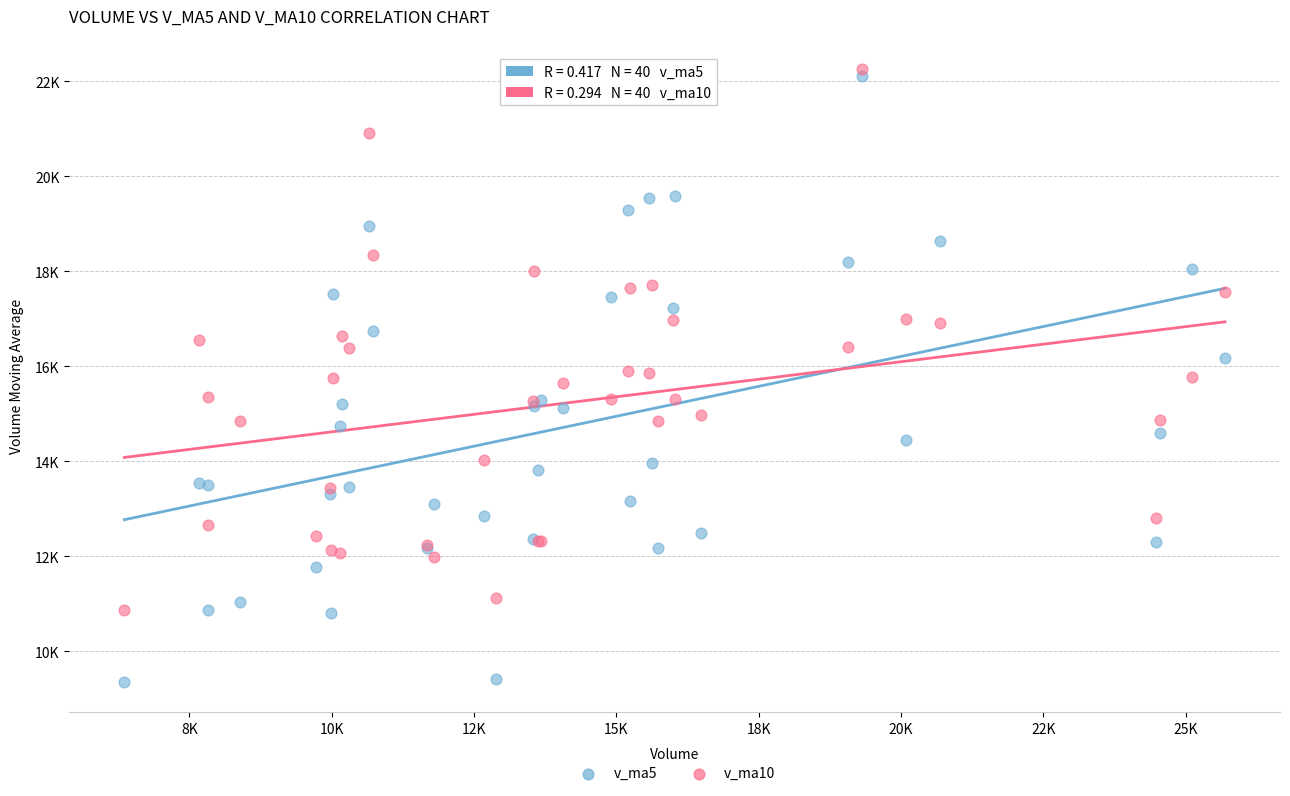

Which series contains the lowest Y value?

v_ma5